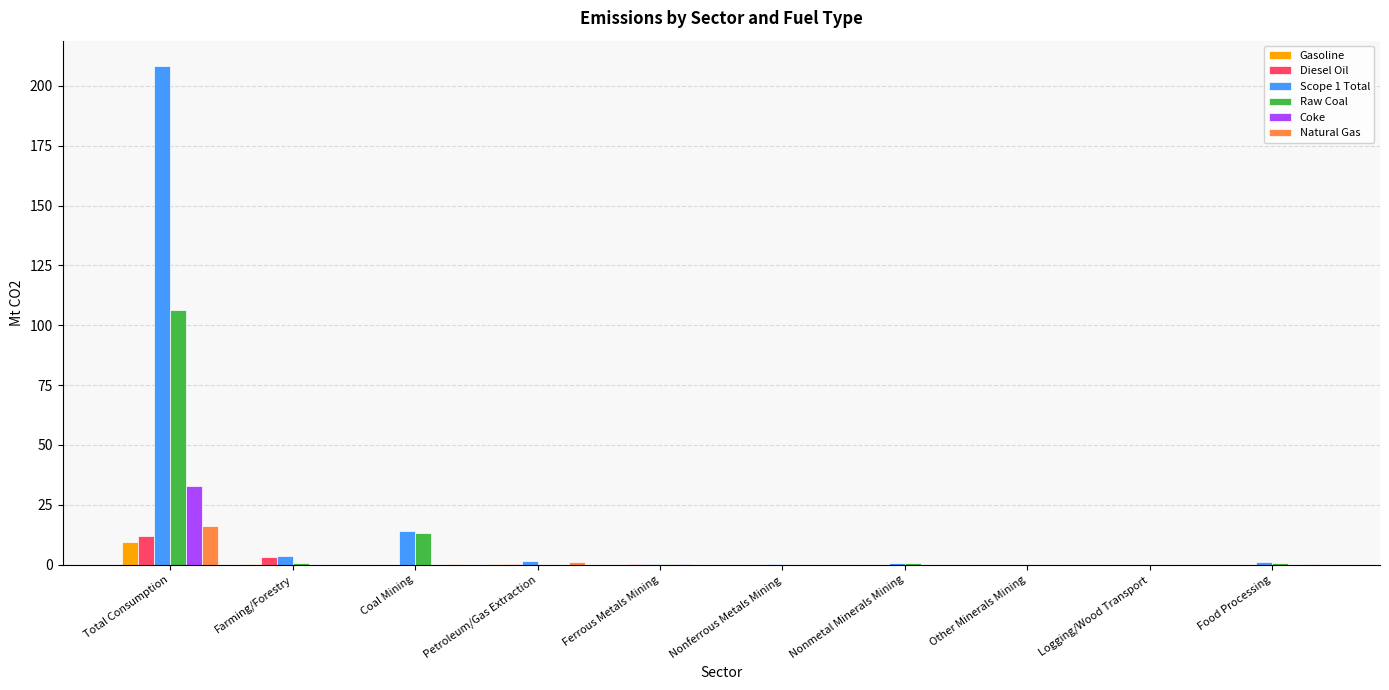

How many data points does each series have?

10